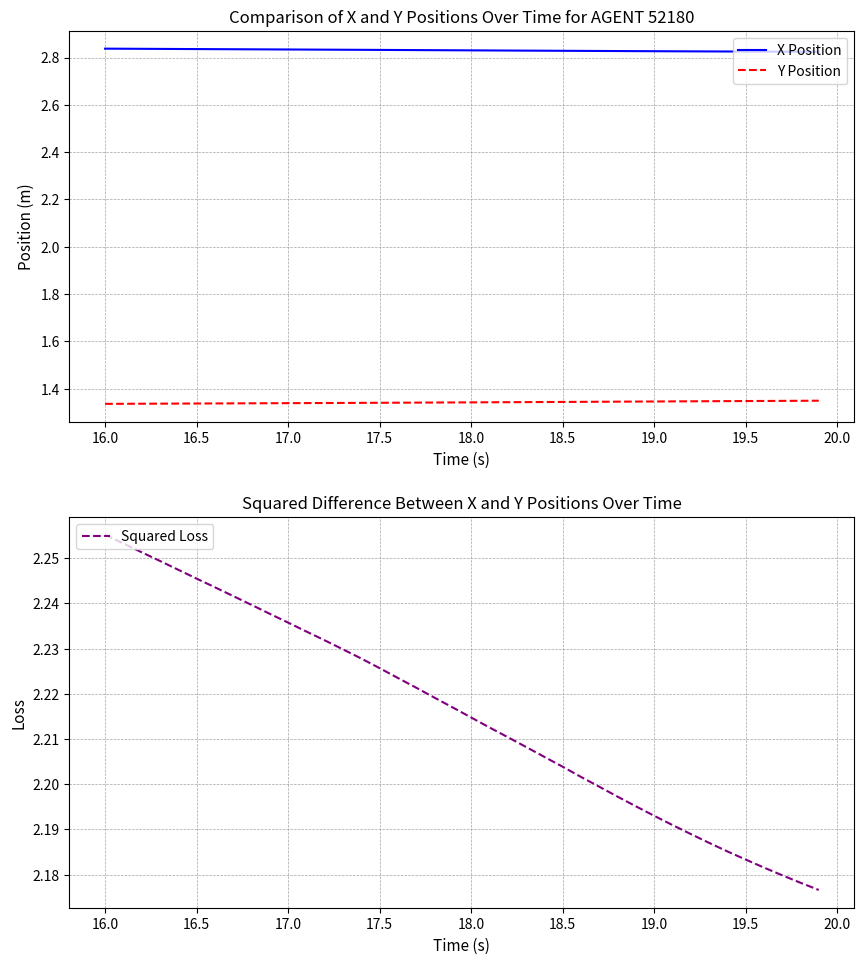

How many lines are shown in the chart?

3